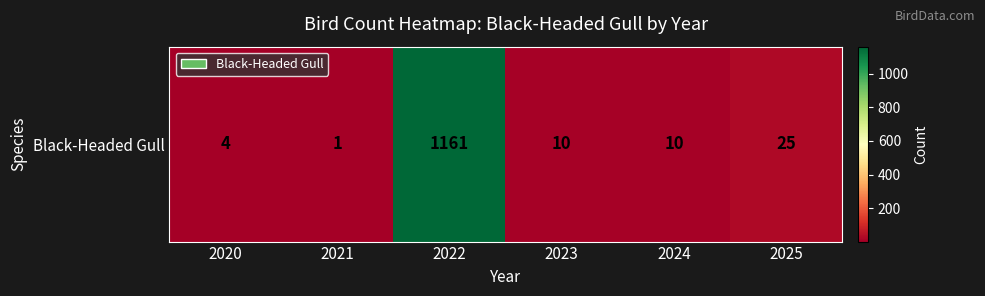

What is the minimum value shown in the chart?

1